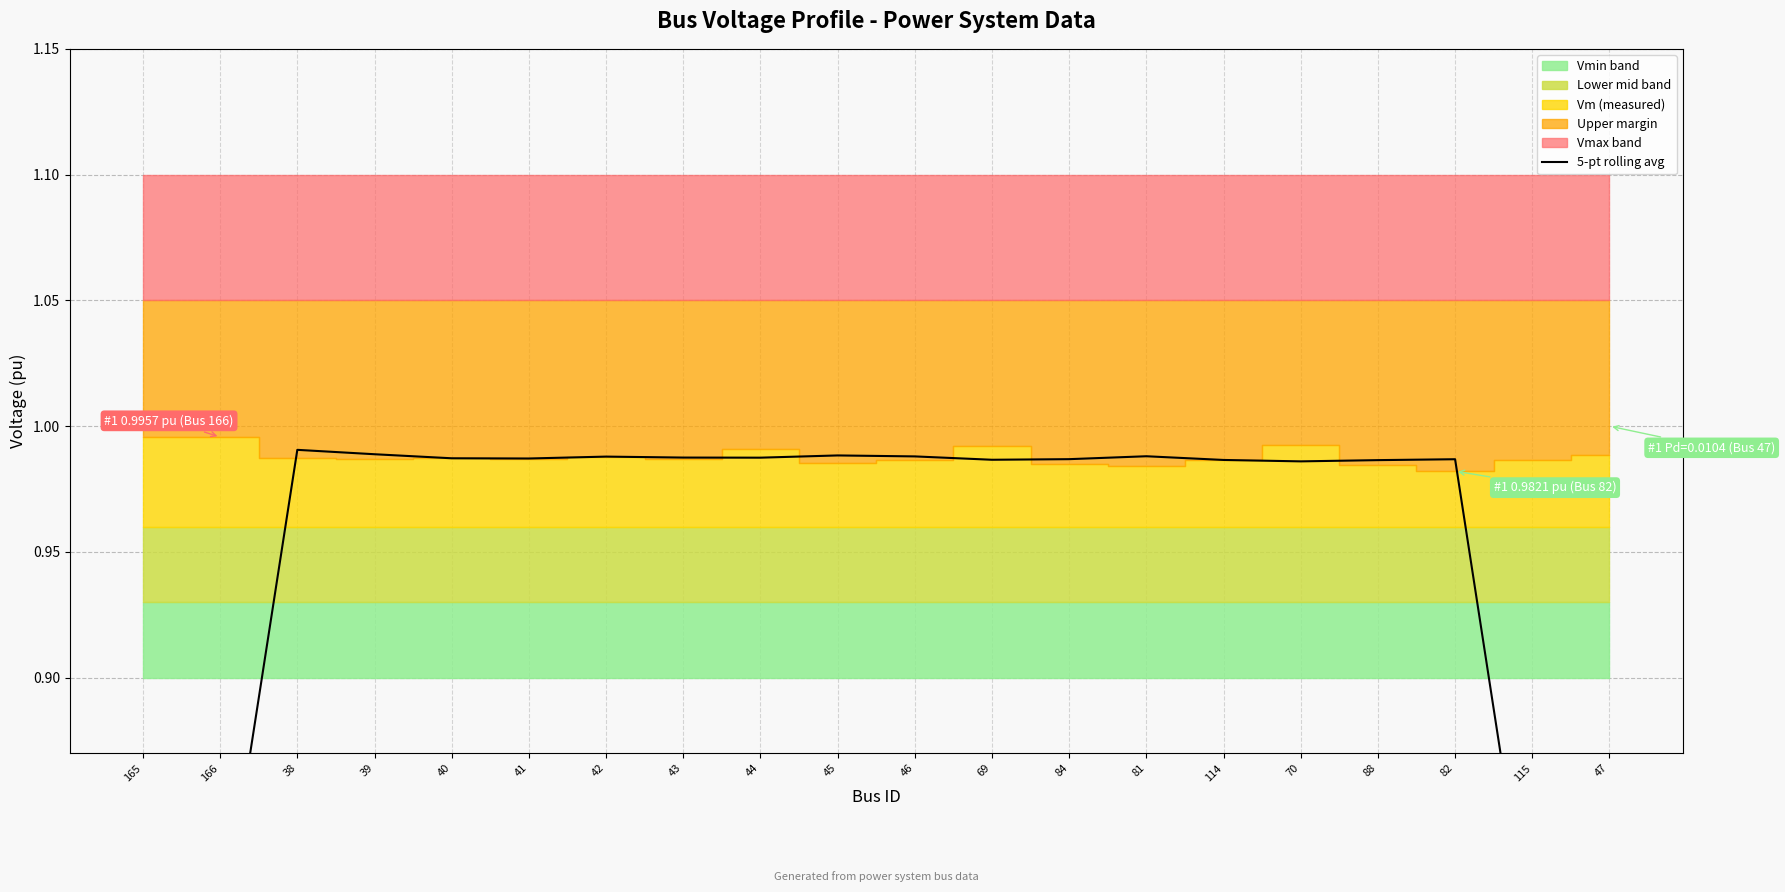

The value at 45 is 1.0. True or false?

True